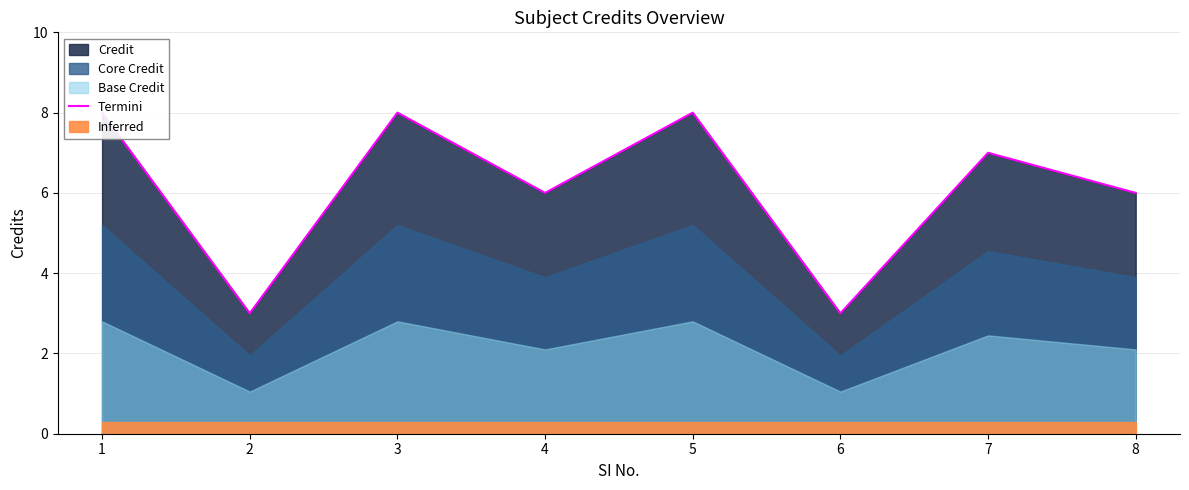

True or false: the data has more than 0 interior local peaks.

True